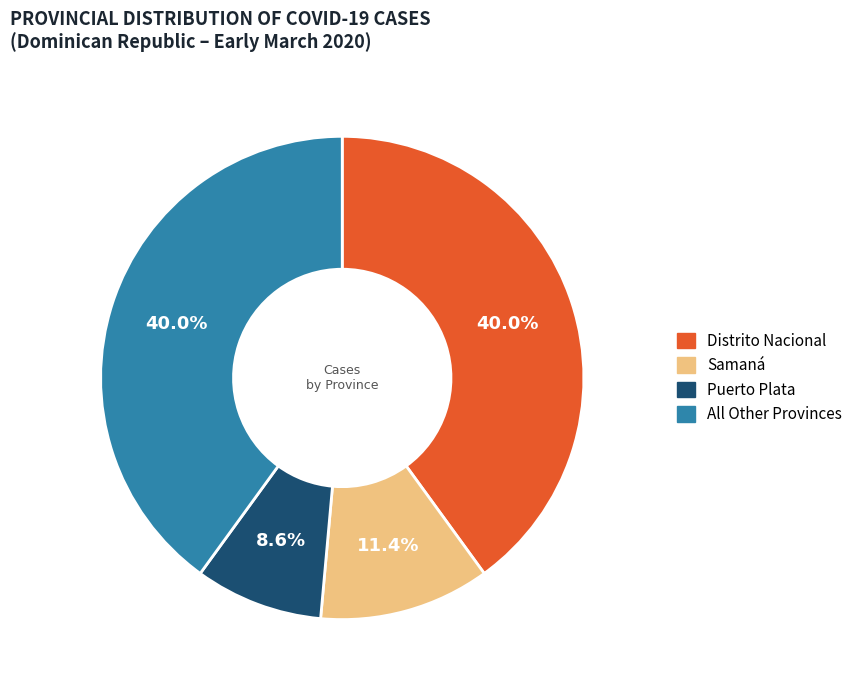

How many segments does this pie chart have?

4